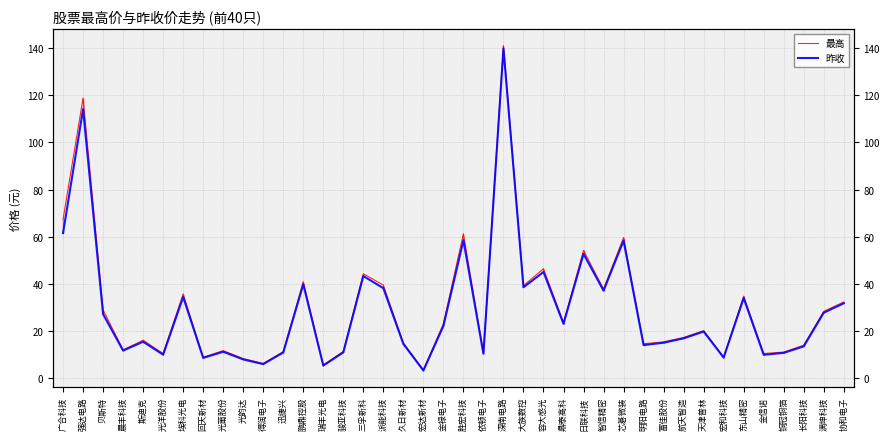

What is the average value of the 最高 series?

30.0